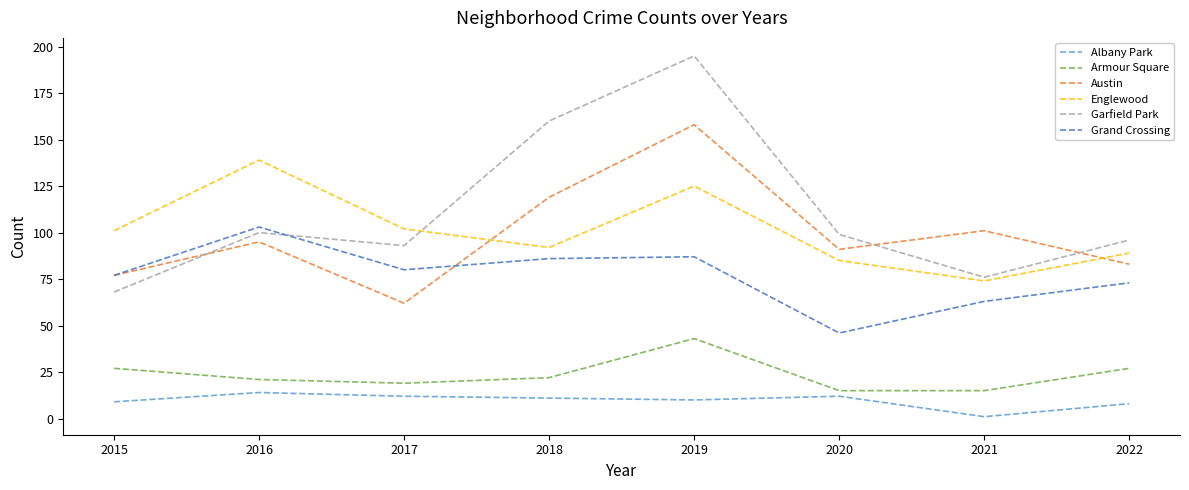

At 2020, list the series in order from smallest to largest.

Albany Park, Armour Square, Grand Crossing, Englewood, Austin, Garfield Park